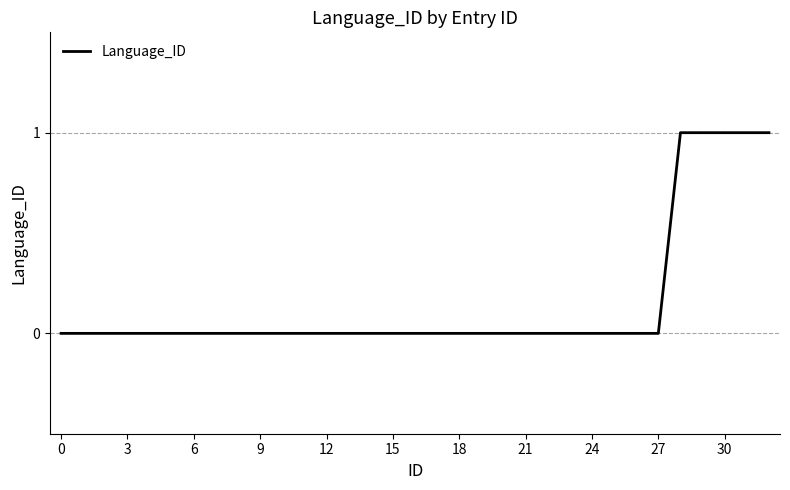

The chart shows a value of 0 at 9. True or false?

True